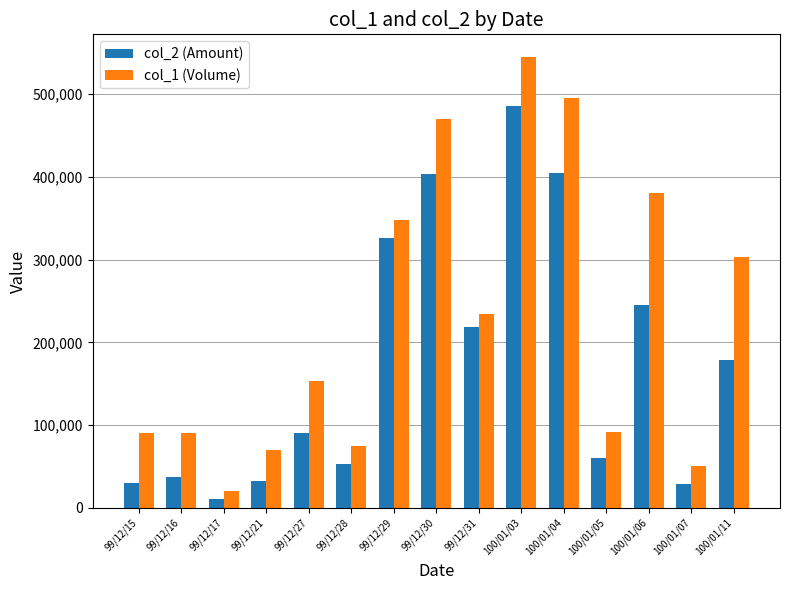

At 99/12/17, list the series in order from smallest to largest.

col_2 (Amount), col_1 (Volume)